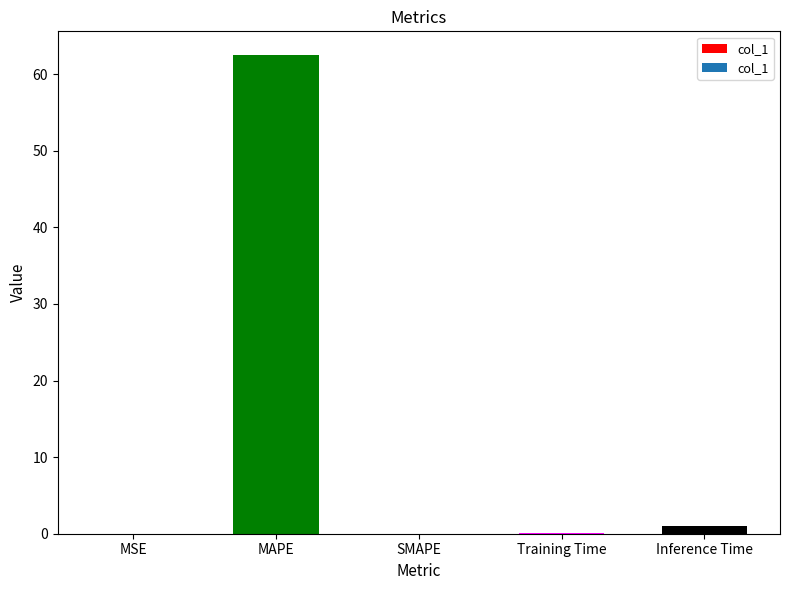

True or false: the data shows 0.0 at MSE.

True